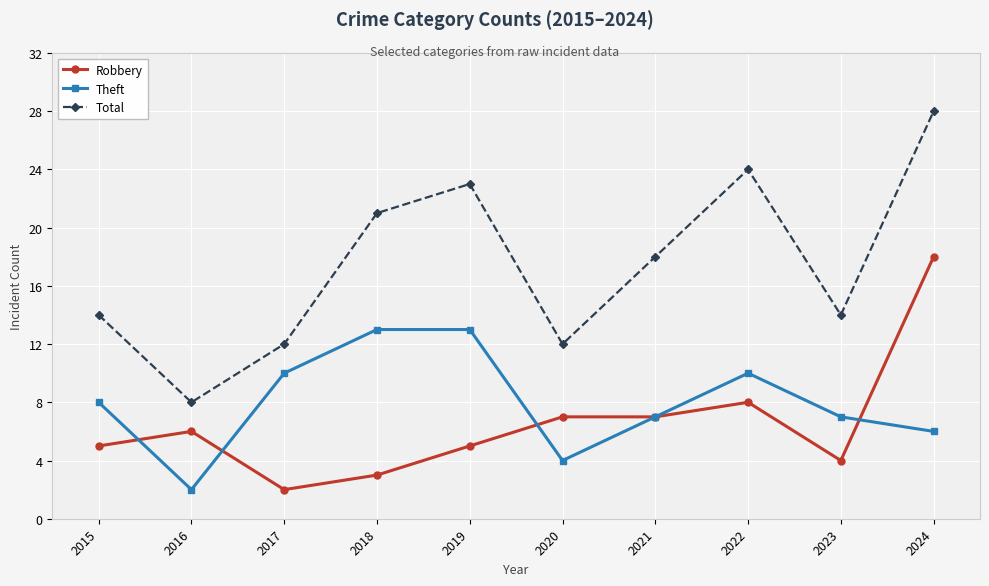

Is it true that Total equals 8 at 2016?

True